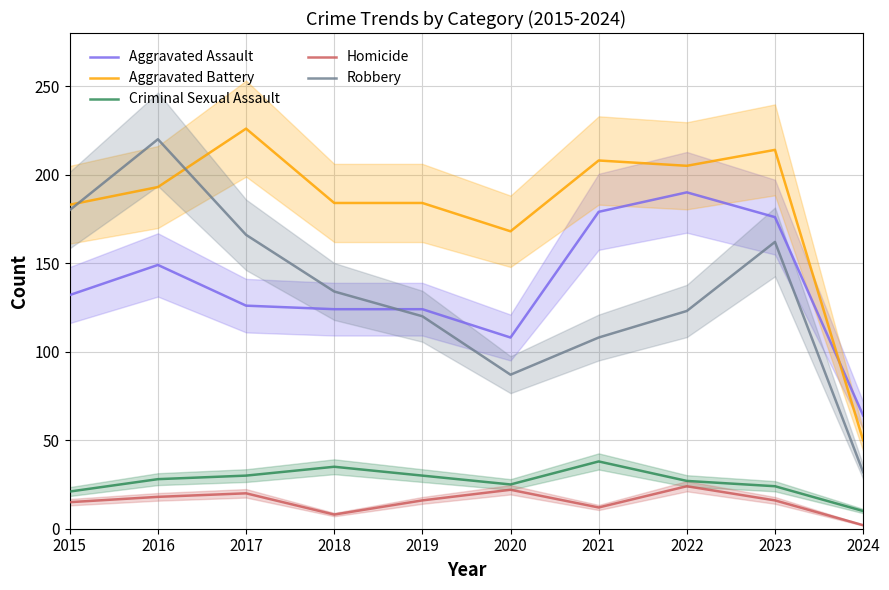

Where is the first local minimum for Robbery?

2020